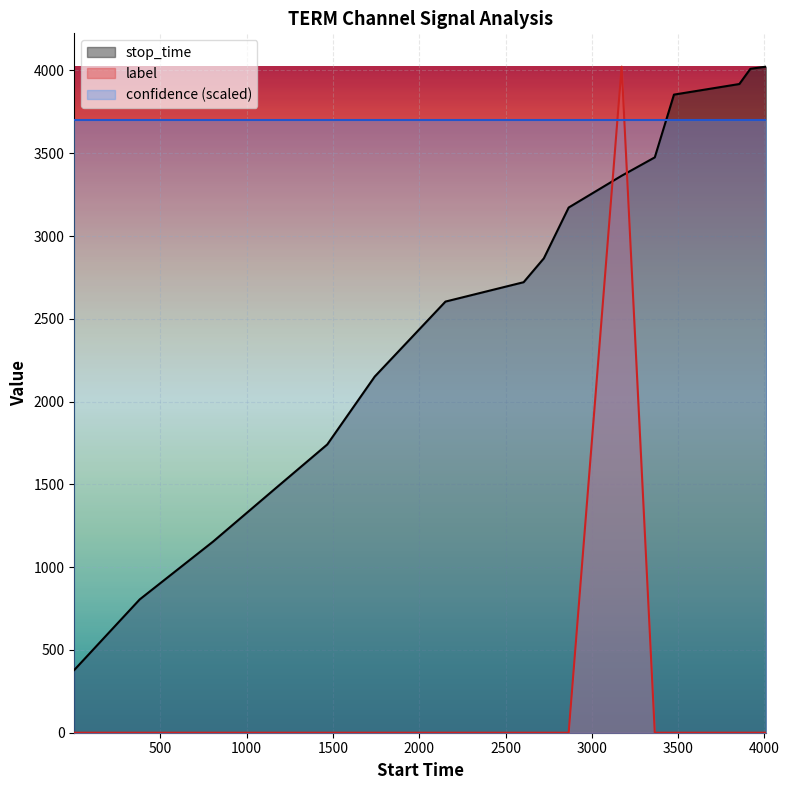

Does the chart display data point markers on the line(s)?

No